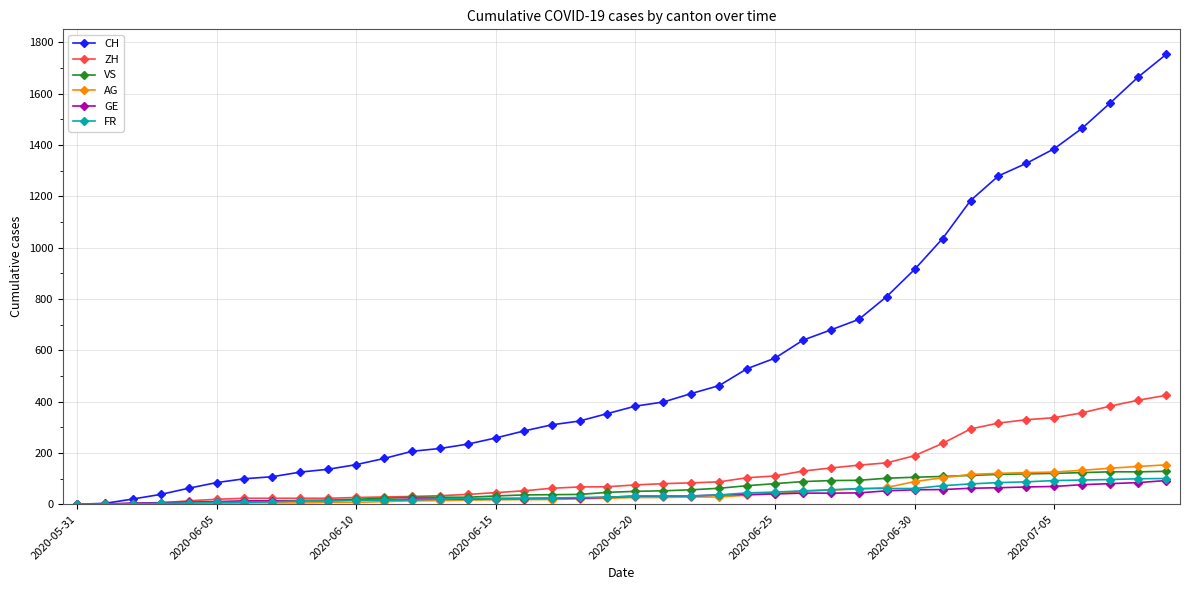

At how many categories does at least one series exceed 1158?

8